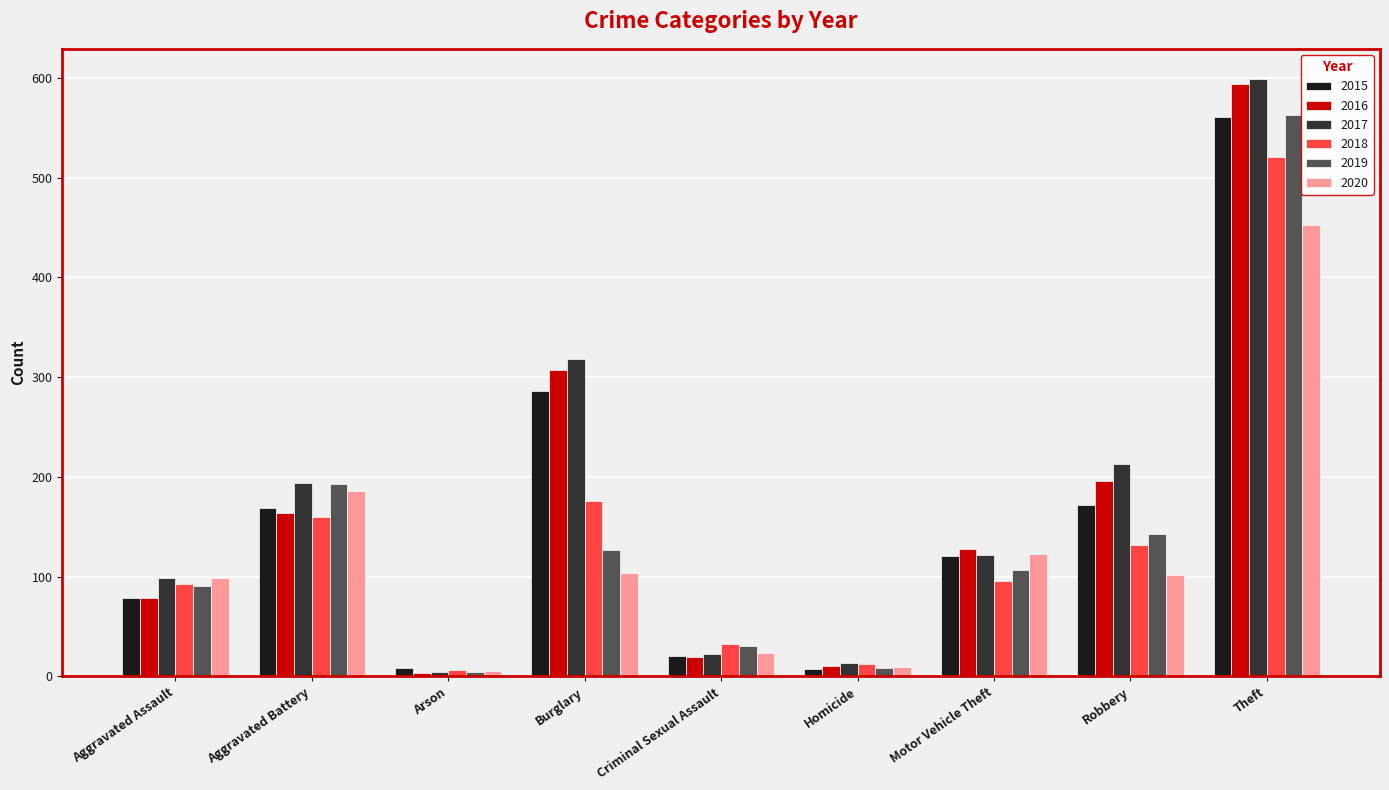

What is the difference between the second highest and minimum values in the 2017 series?

314